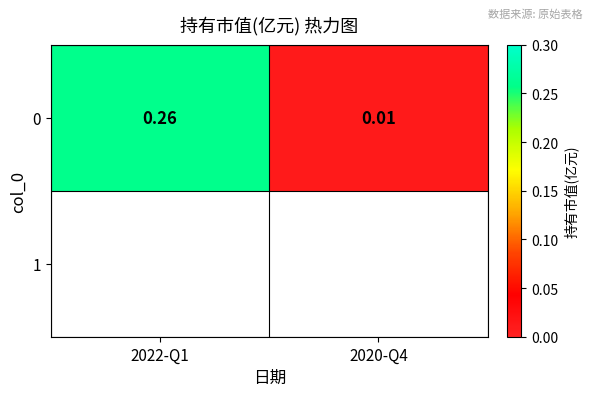

List the labels in order of value, largest first.

2022-Q1, 2020-Q4